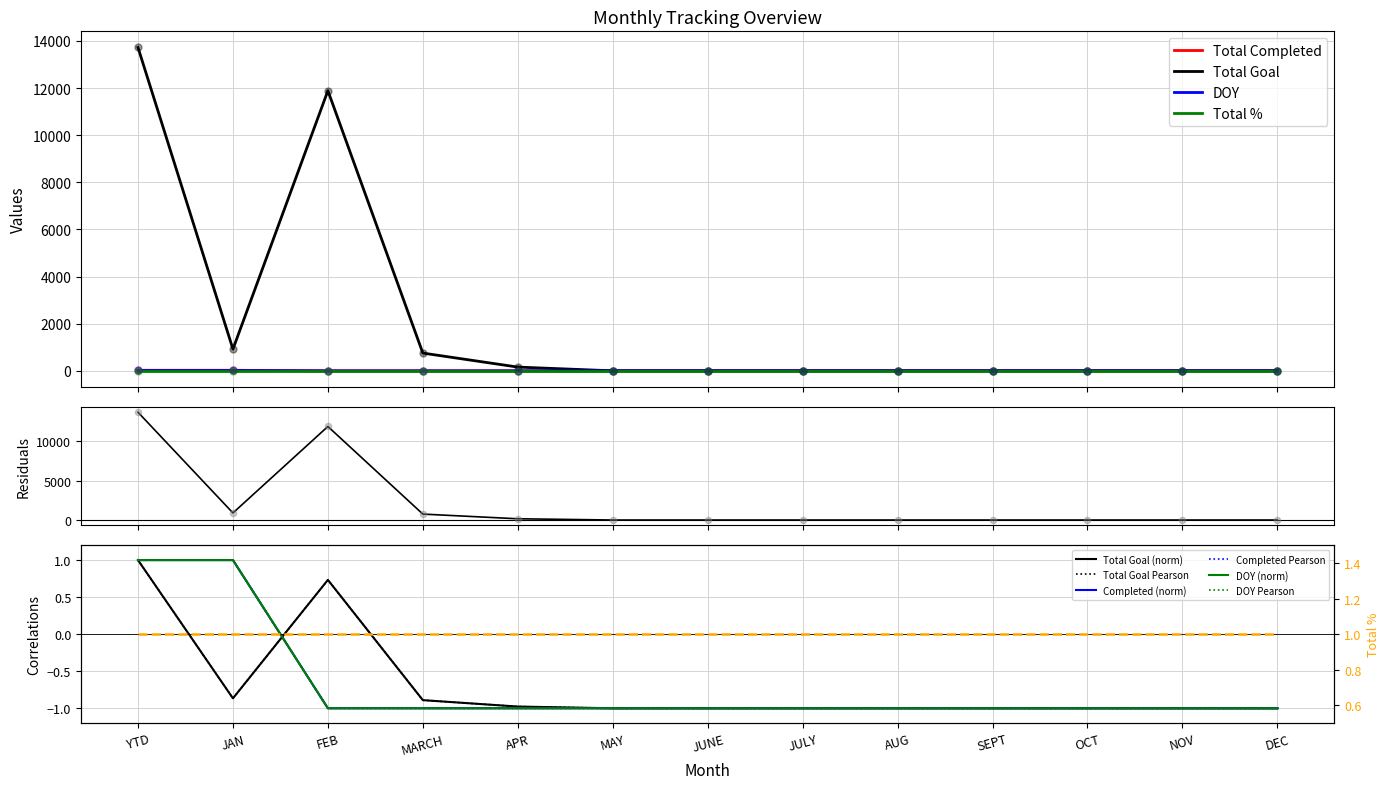

Which series contains the lowest Y value?

Total Goal